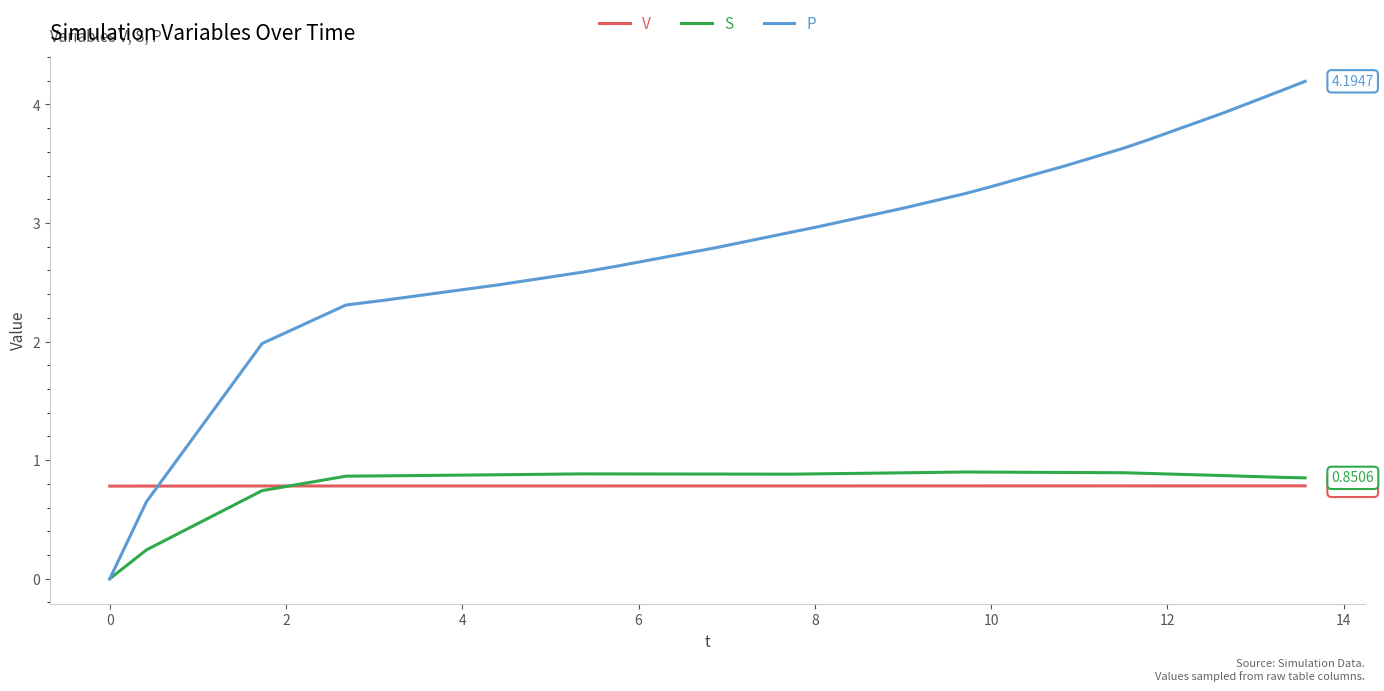

Which series has the widest spread of values?

P